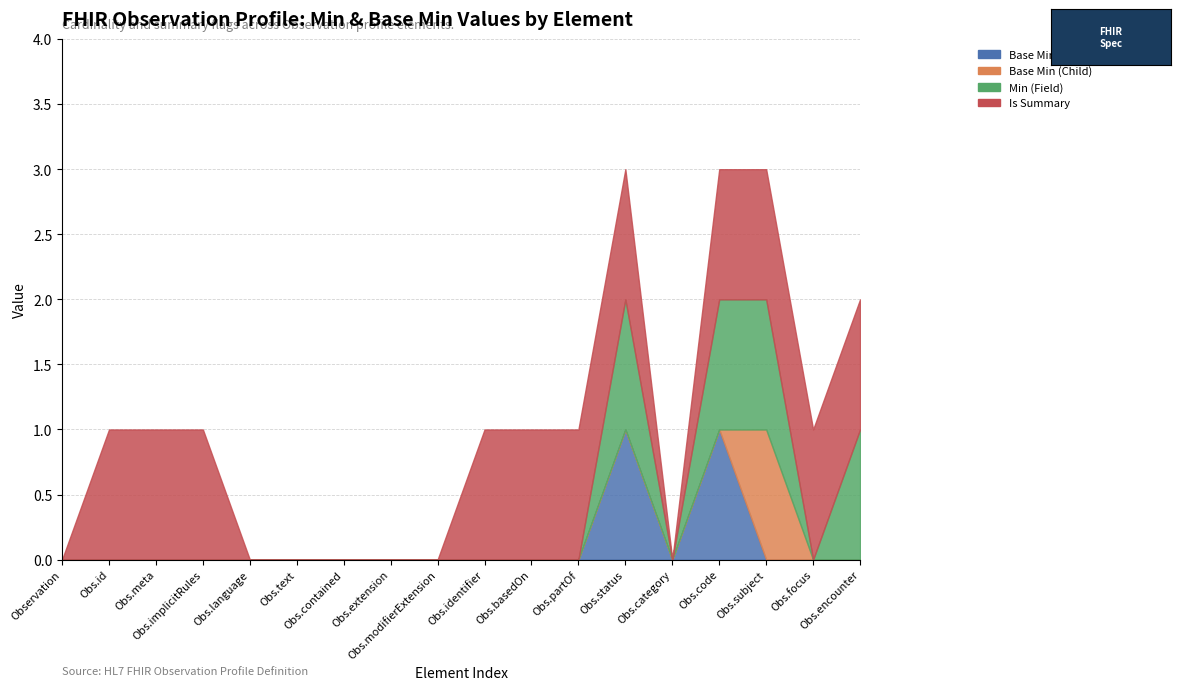

Reading right to left, what are all the values shown in this chart?

Base Min (Observation): 0	0	0	1	0	1	0	0	0	0	0	0	0	0	0	0	0	0
Base Min (Child): 0	0	1	0	0	0	0	0	0	0	0	0	0	0	0	0	0	0
Min (Field): 1	0	1	1	0	1	0	0	0	0	0	0	0	0	0	0	0	0
Is Summary: 1	1	1	1	0	1	1	1	1	0	0	0	0	0	1	1	1	0